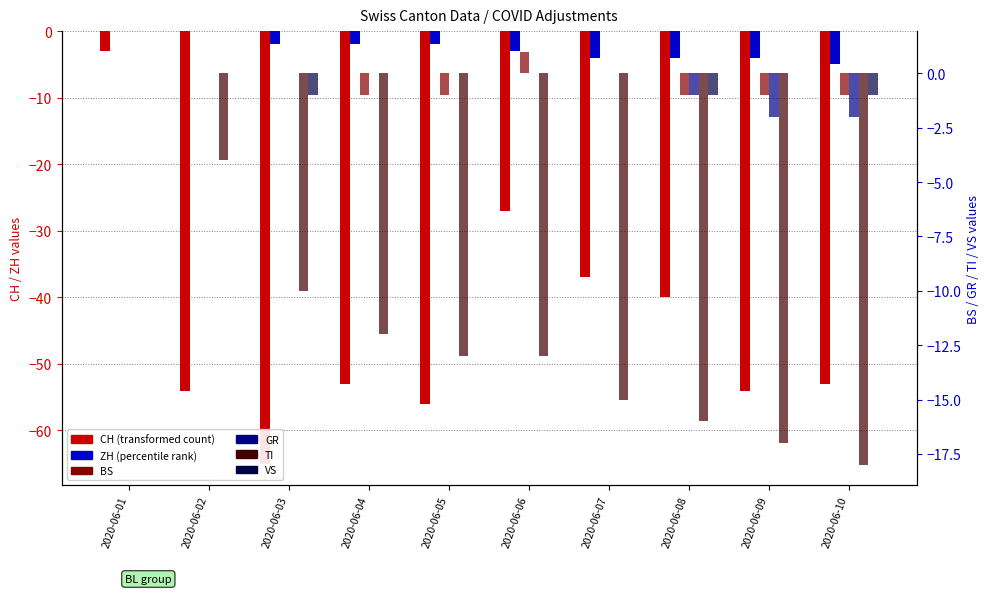

At how many categories does at least one series exceed -4?

10